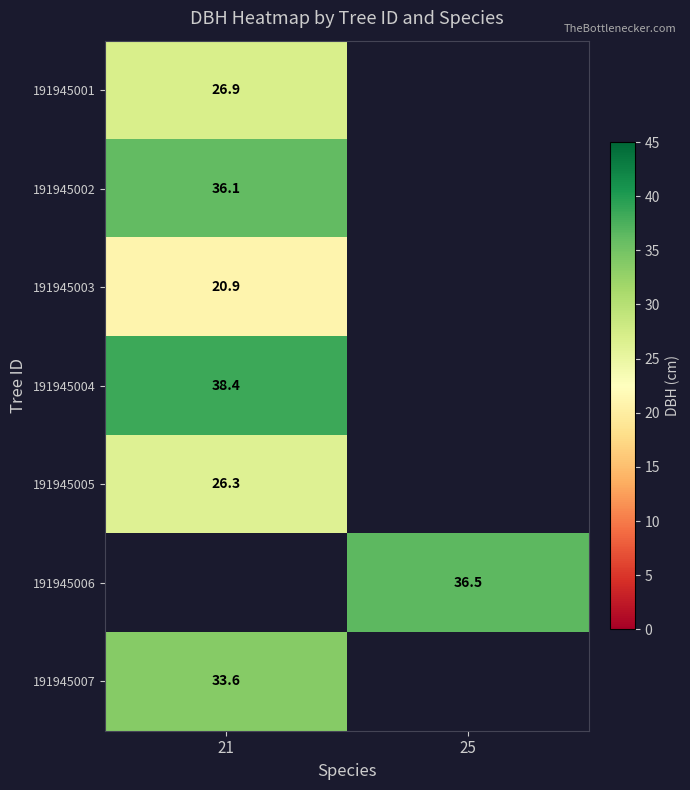

At how many categories does at least one series exceed 25?

2